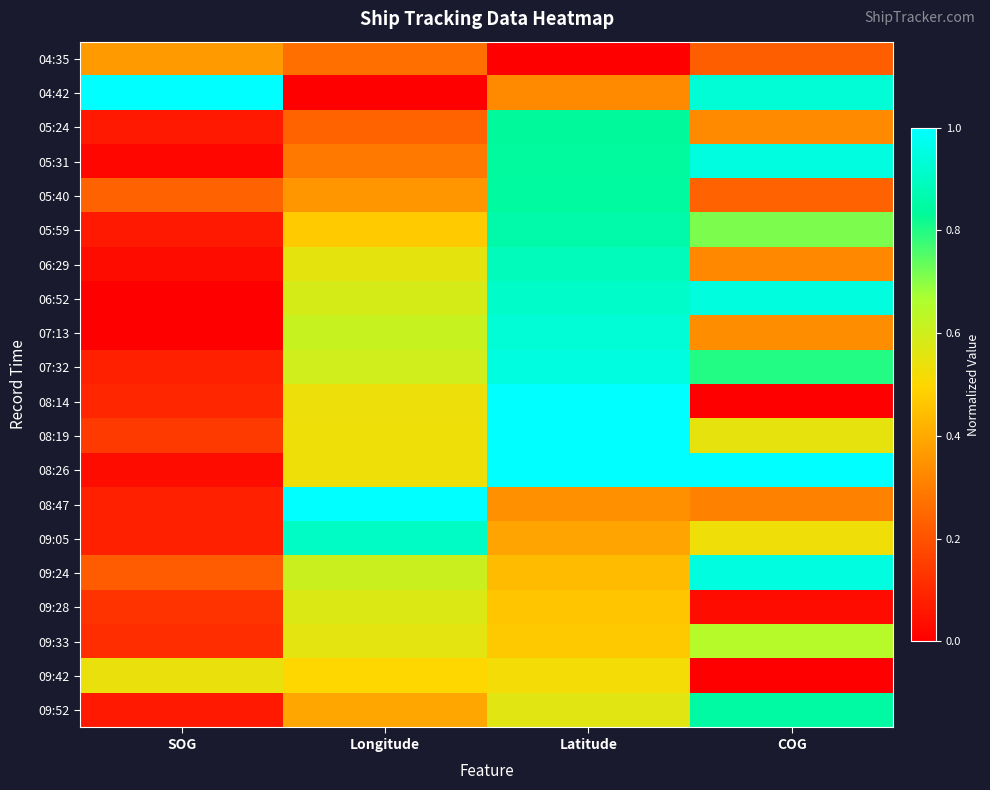

Between Longitude and Latitude, which series saw the biggest shift?

08:47